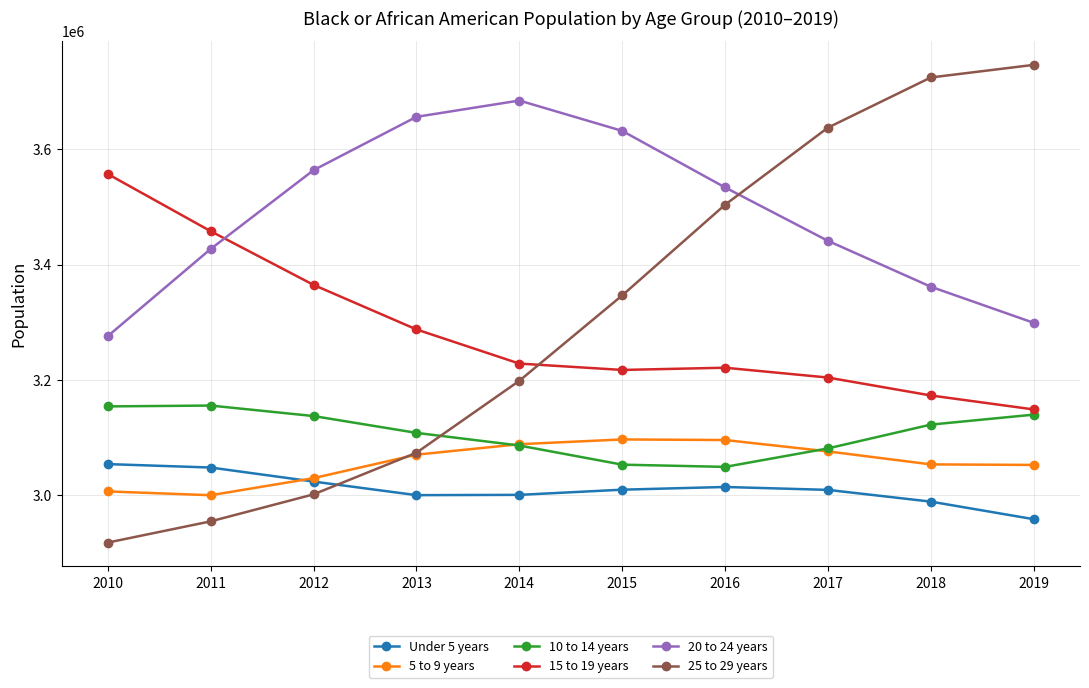

Is it true that 15 to 19 years equals 1819558 at 2016?

False